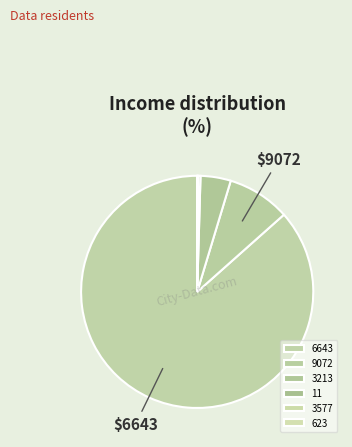

What is the largest slice in the pie chart?

6643